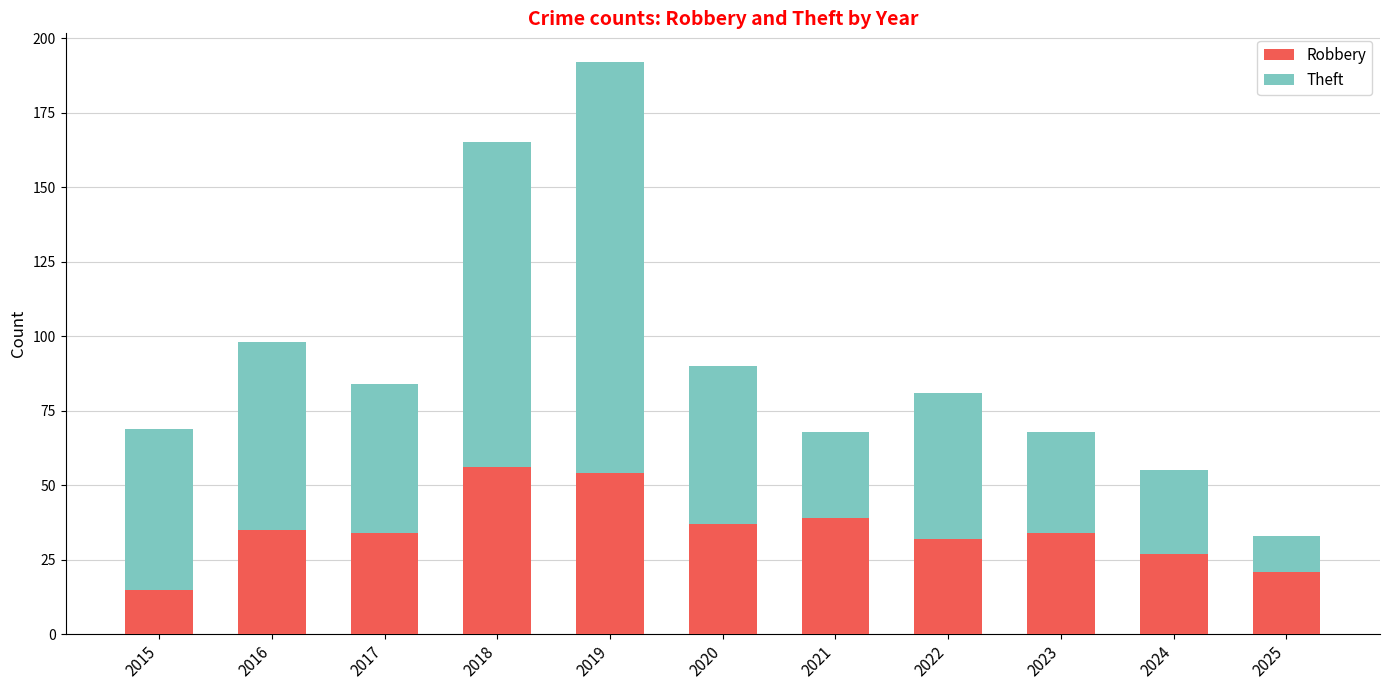

Count the number of categories in the chart.

11